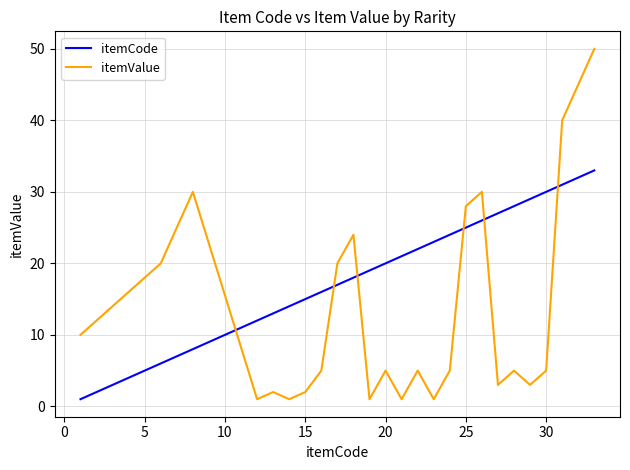

What is the difference between the maximum and minimum values in the itemCode series?

32